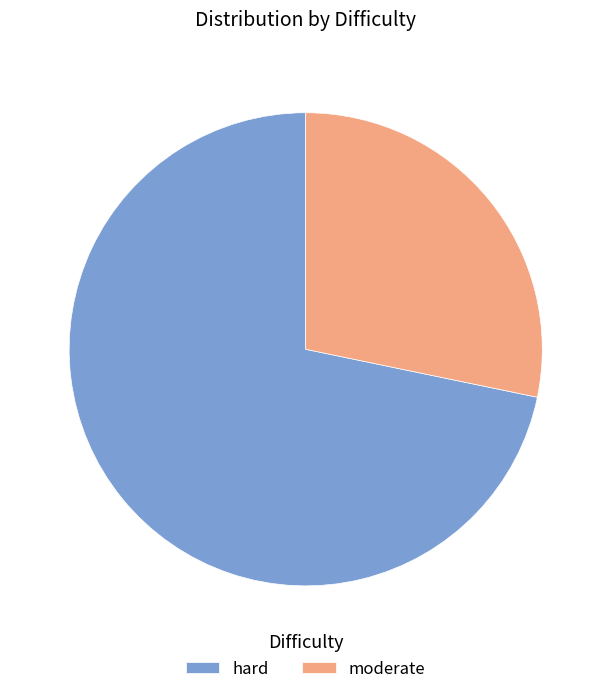

Is it true that moderate is 37% of the pie?

False